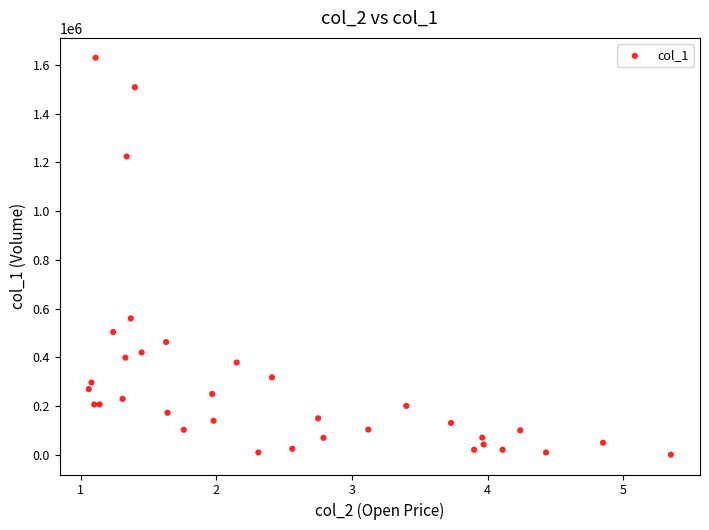

What Y value in the scatter plot is closest to 815000?

560000